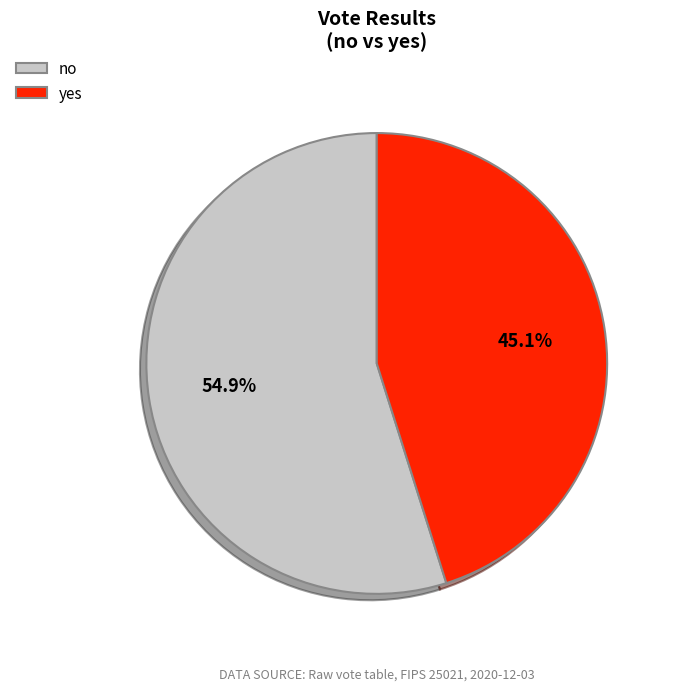

How many slices are in this pie chart?

2